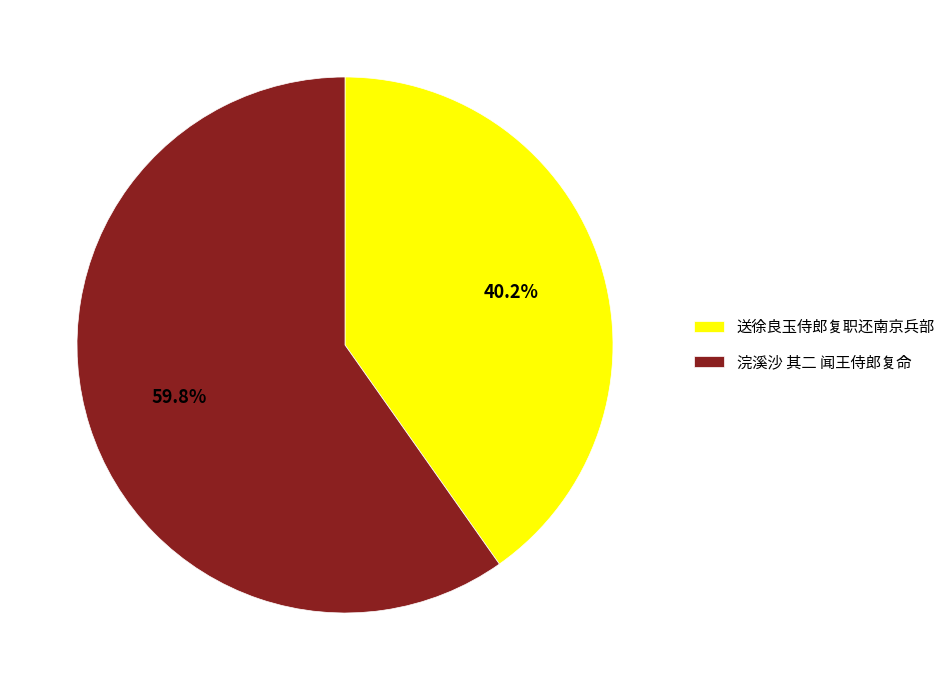

To the nearest percent, what portion does 浣溪沙 其二 闻王侍郎复命 represent?

60%